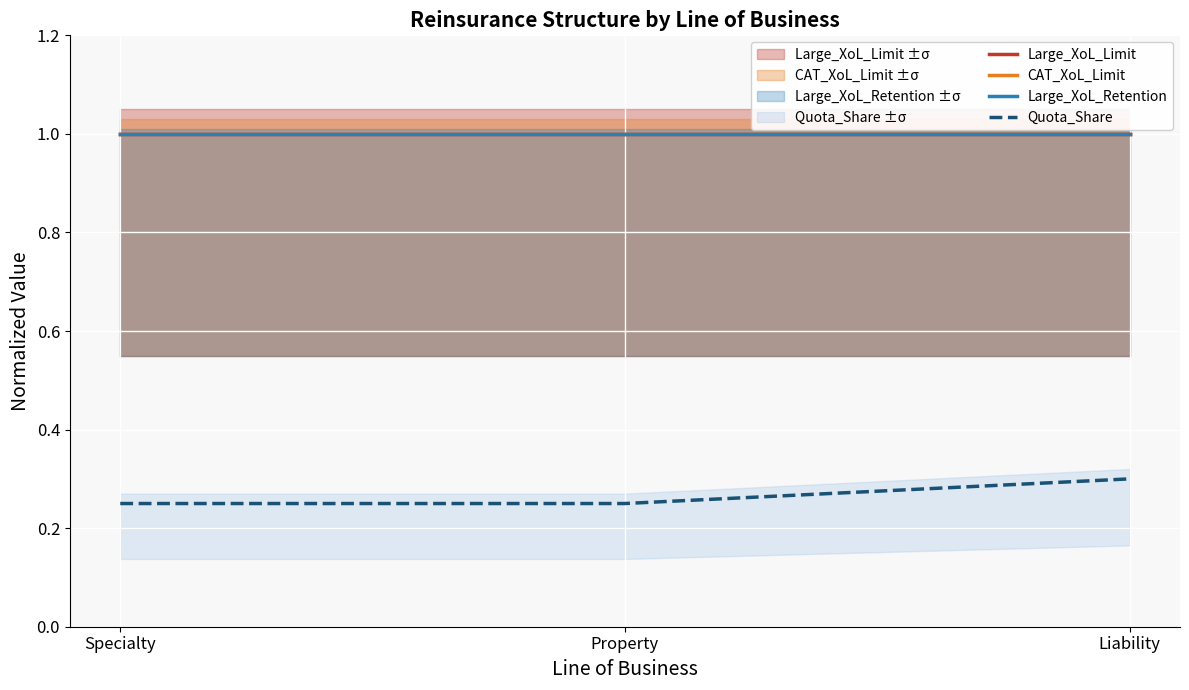

What is the label of the 3rd point from the left?

Liability